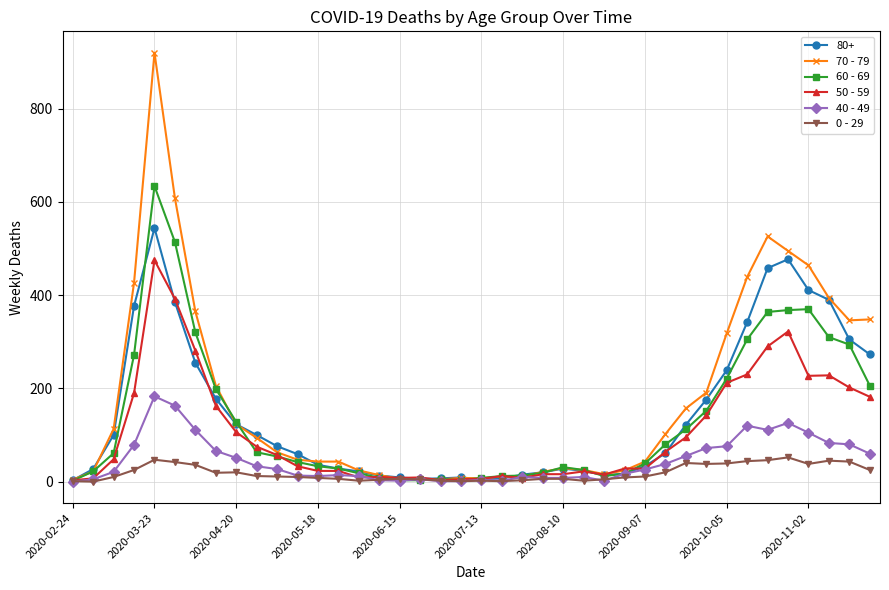

True or false: 50 - 59 has more than 2 points higher than both neighbors.

True